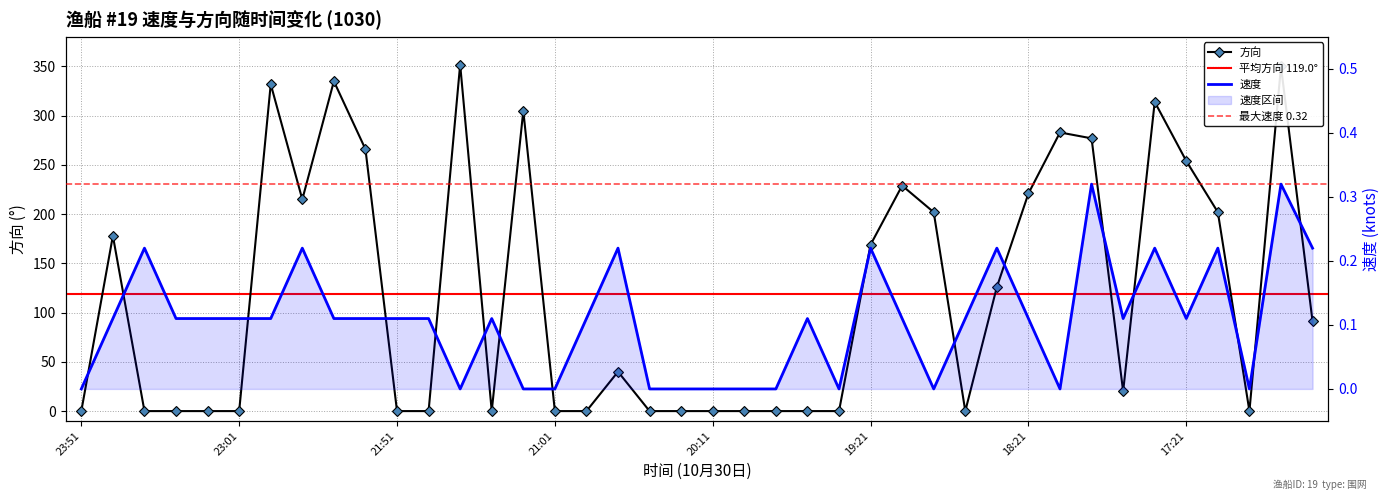

Where is 速度 nearest to the value 0?

23:51